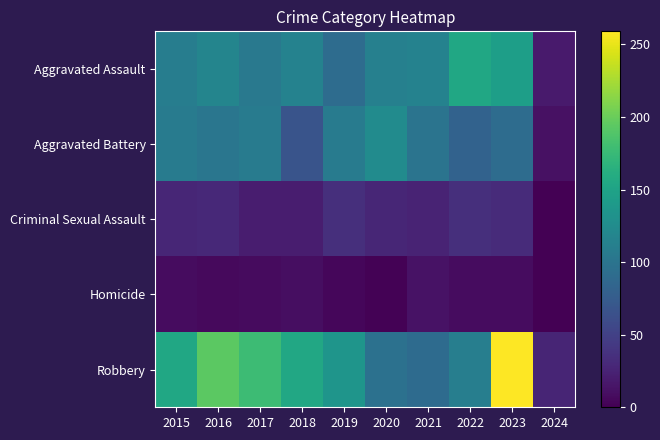

Reading right to left, list all the values displayed in this chart.

Aggravated Assault: 2024=19	2023=145	2022=154	2021=115	2020=113	2019=92	2018=115	2017=105	2016=118	2015=110
Aggravated Battery: 2024=12	2023=92	2022=81	2021=100	2020=125	2019=108	2018=67	2017=108	2016=102	2015=108
Criminal Sexual Assault: 2024=1	2023=32	2022=35	2021=26	2020=28	2019=35	2018=21	2017=21	2016=30	2015=28
Homicide: 2024=0	2023=9	2022=9	2021=13	2020=2	2019=5	2018=10	2017=8	2016=7	2015=9
Robbery: 2024=27	2023=259	2022=111	2021=91	2020=97	2019=135	2018=155	2017=178	2016=194	2015=154